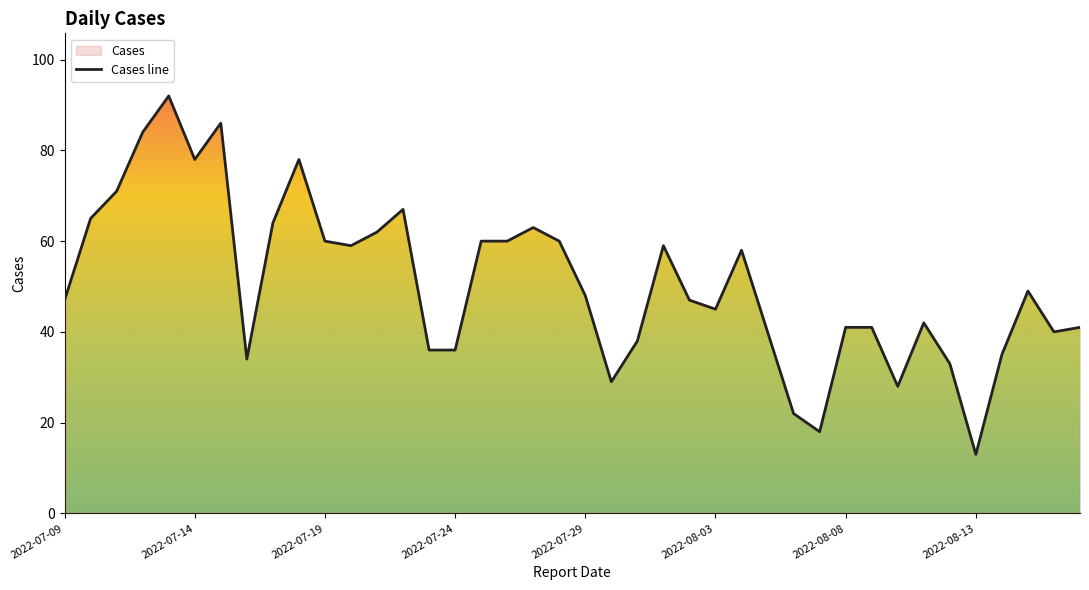

Approximately how many times larger is the value at 21 compared to 37?

0.6